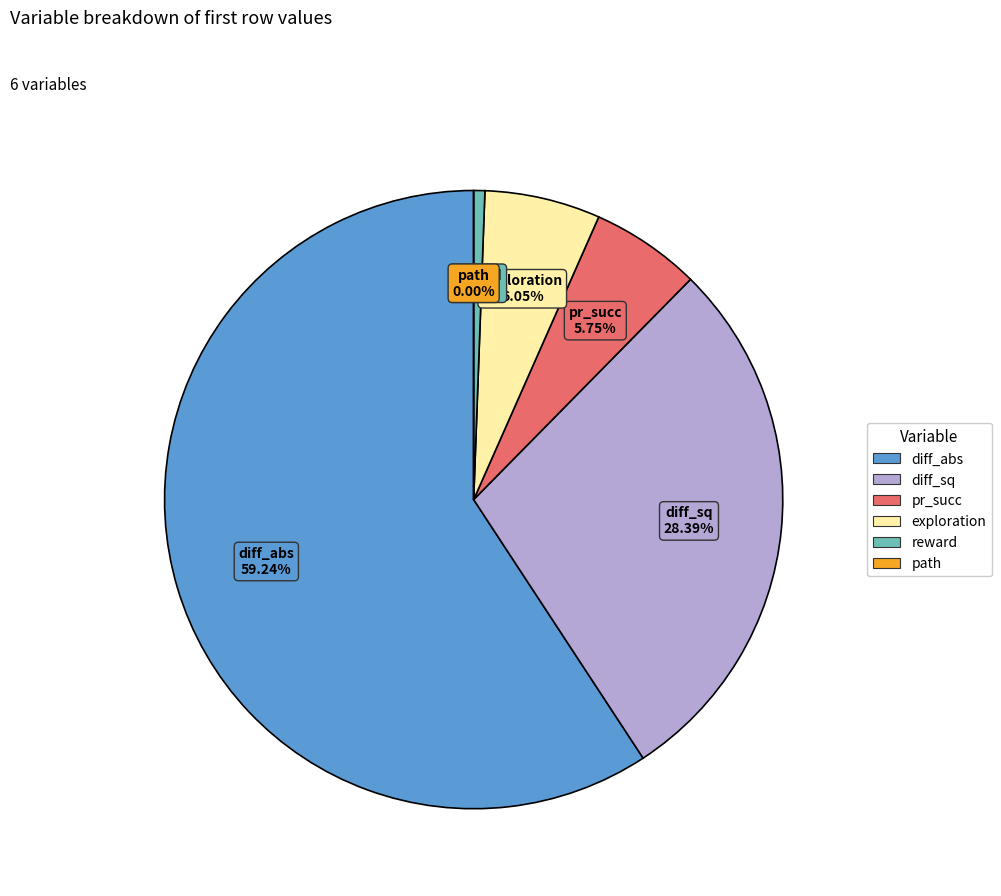

Rank the categories by value from highest to lowest.

diff_abs, diff_sq, exploration, pr_succ, reward, path